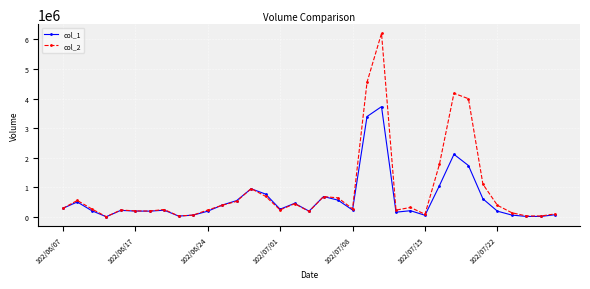

List the series in order of their overall mean, highest first.

col_2, col_1